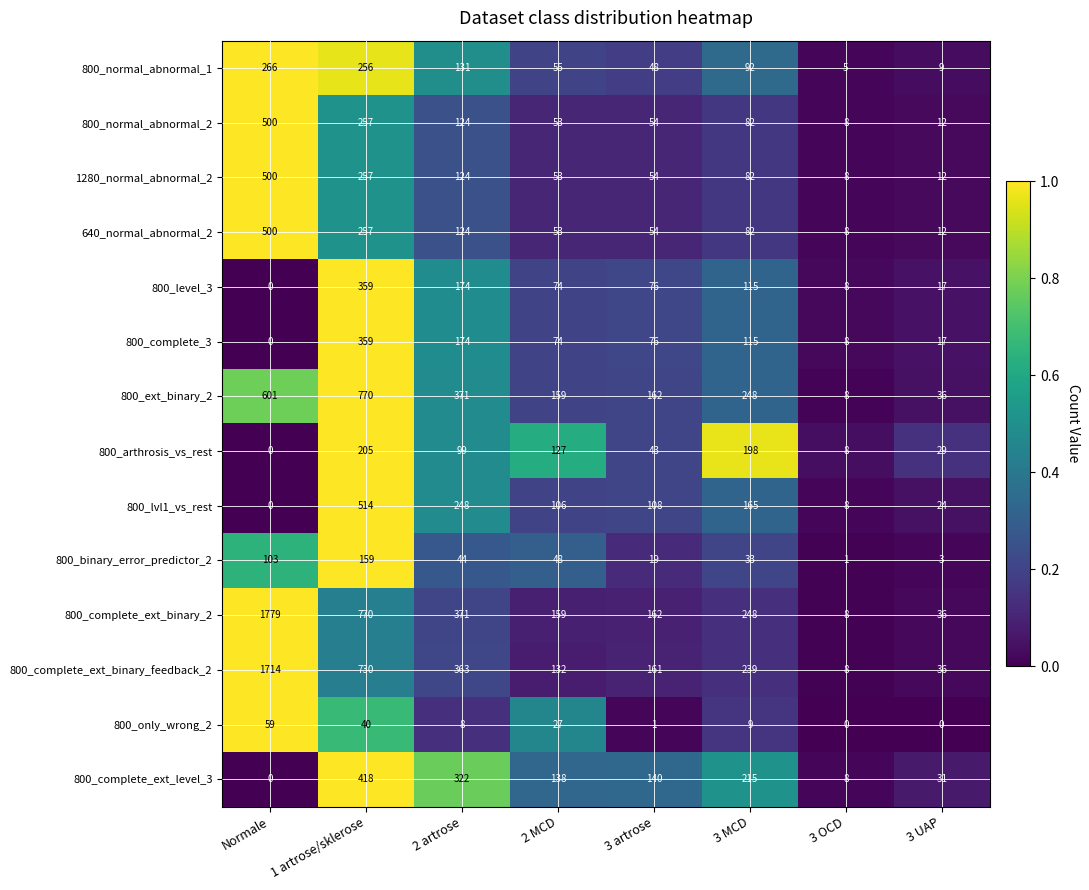

Which label corresponds to the largest value in the chart?

Normale